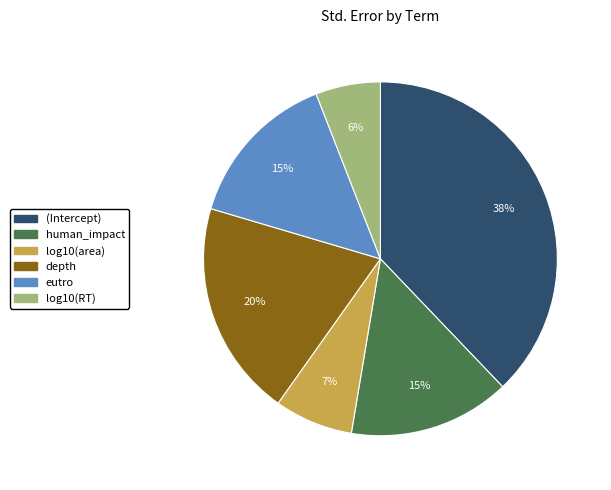

To the nearest percent, what is the difference between the largest and smallest slice percentages?

32%